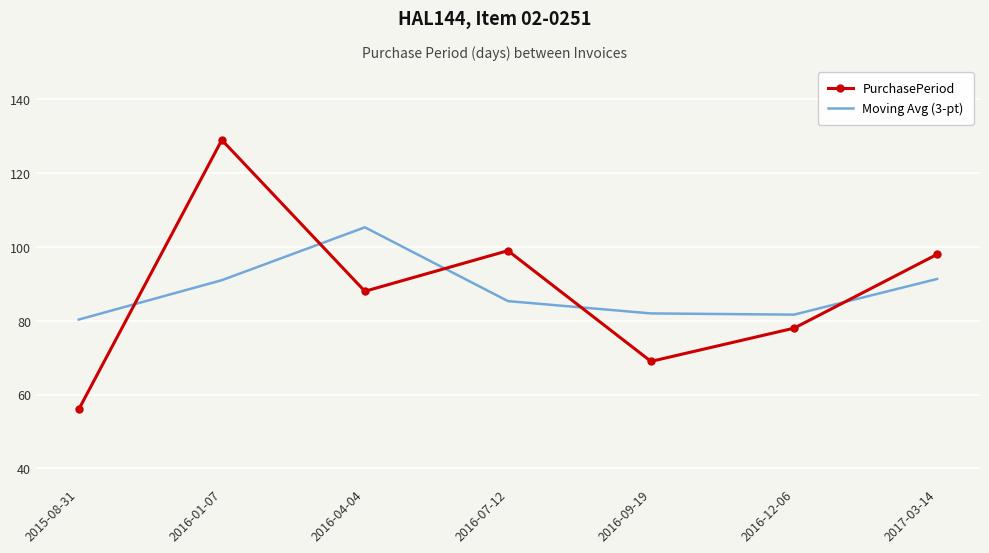

Rank the series by their maximum value, from lowest to highest.

Moving Avg (3-pt), PurchasePeriod